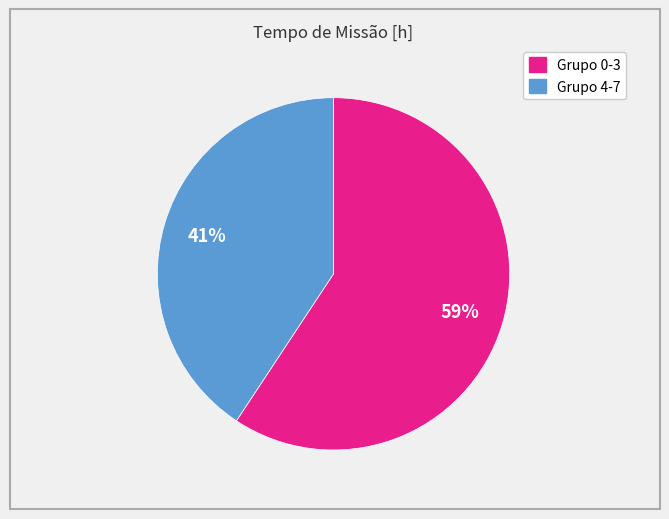

How many slices are in this pie chart?

2